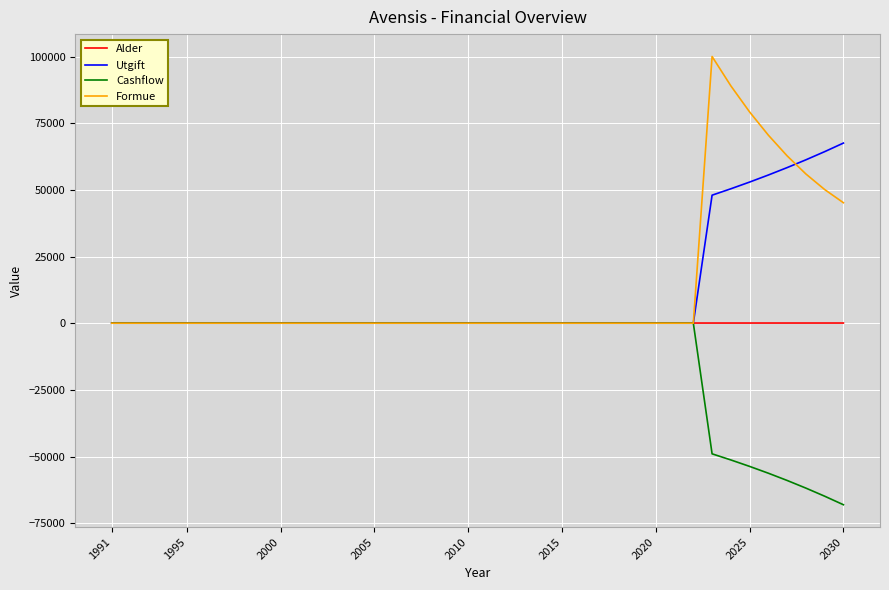

How many lines are shown in the chart?

4